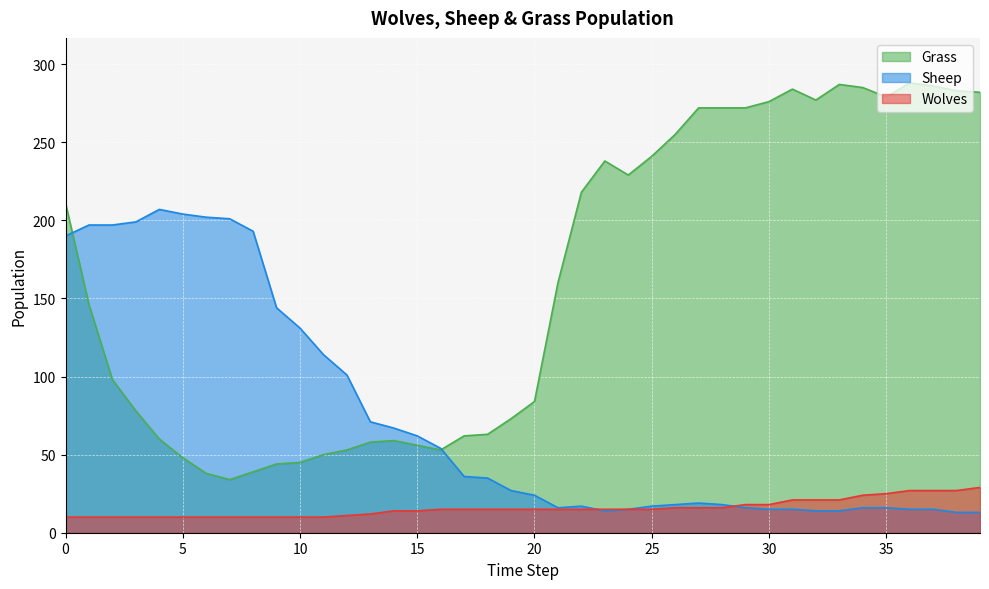

Reading right to left, what are all the values shown in this chart?

Grass: 282	283	286	288	279	285	287	277	284	276	272	272	272	255	241	229	238	218	160	84	73	63	62	53	56	59	58	53	50	45	44	39	34	38	48	60	78	98	146	211
Wolves: 29	27	27	27	25	24	21	21	21	18	18	16	16	16	15	15	15	15	15	15	15	15	15	15	14	14	12	11	10	10	10	10	10	10	10	10	10	10	10	10
Sheep: 13	13	15	15	16	16	14	14	15	15	16	18	19	18	17	15	14	17	16	24	27	35	36	54	62	67	71	101	114	131	144	193	201	202	204	207	199	197	197	190